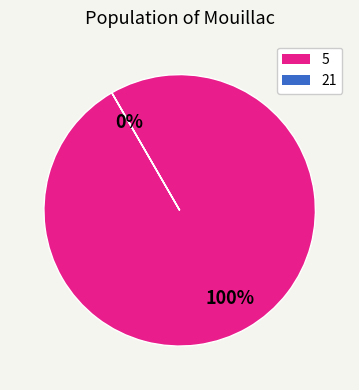

Which slice is the largest?

5